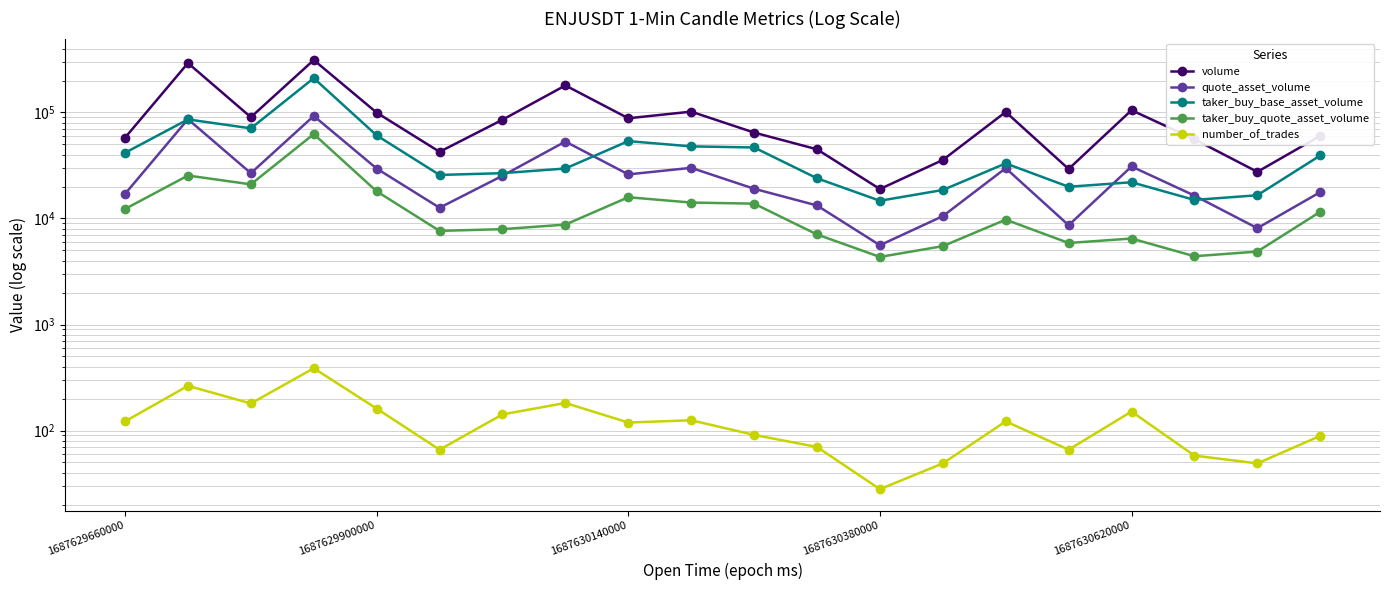

How many data points in number_of_trades are less than 122?

10